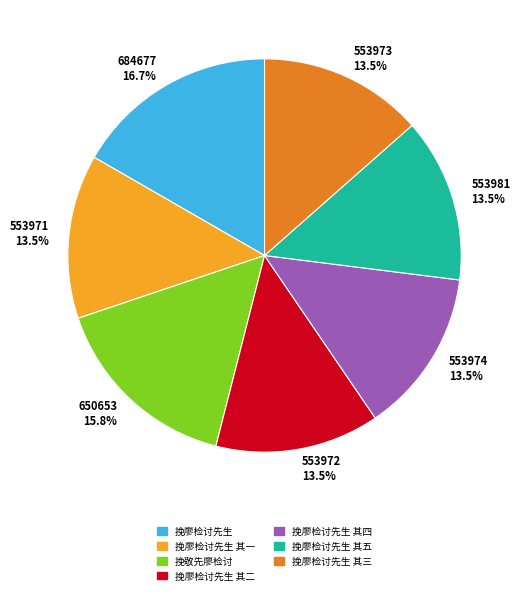

To the nearest percent, what is the average slice percentage?

14%